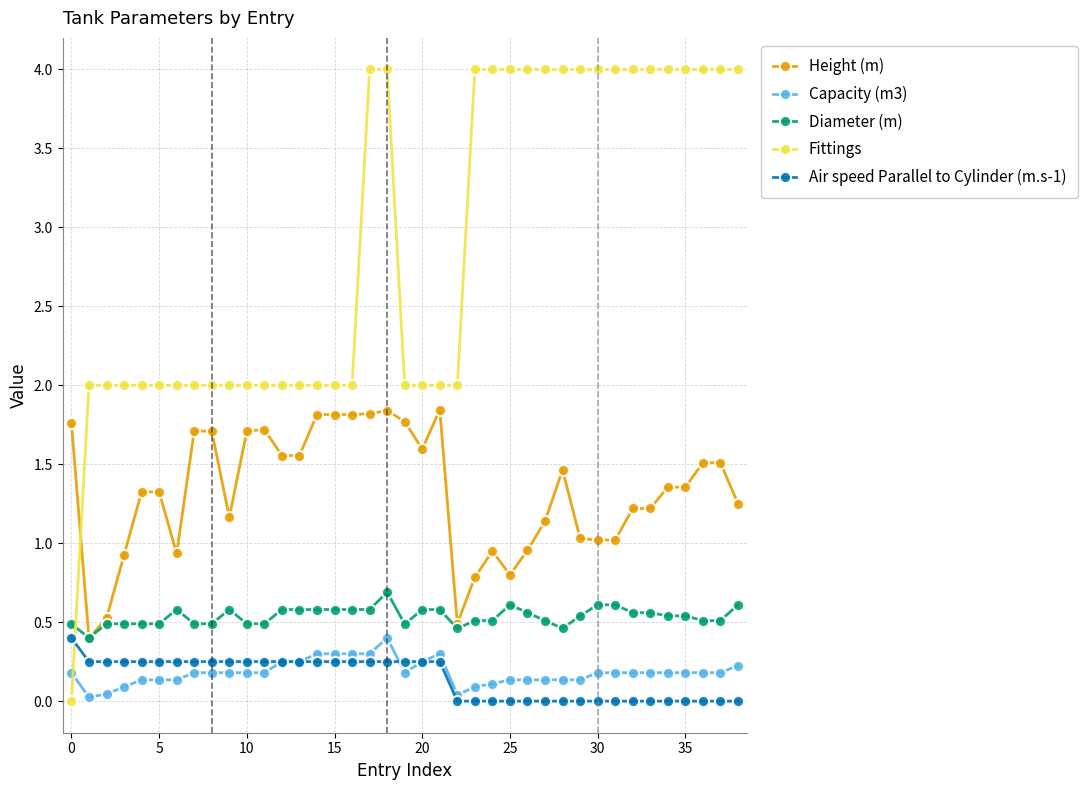

How many times do Fittings and Capacity (m3) cross each other?

1